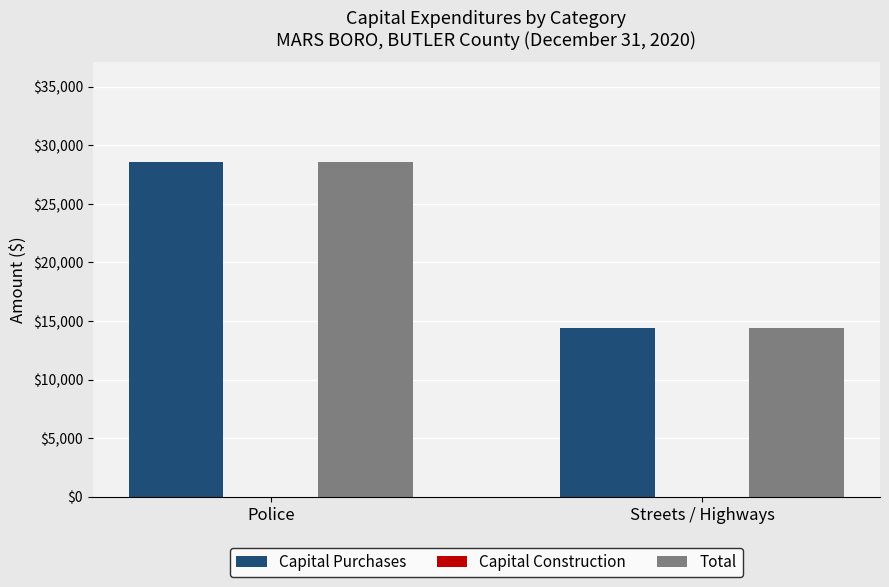

True or false: Capital Purchases has a value of 23089 at Streets / Highways.

False